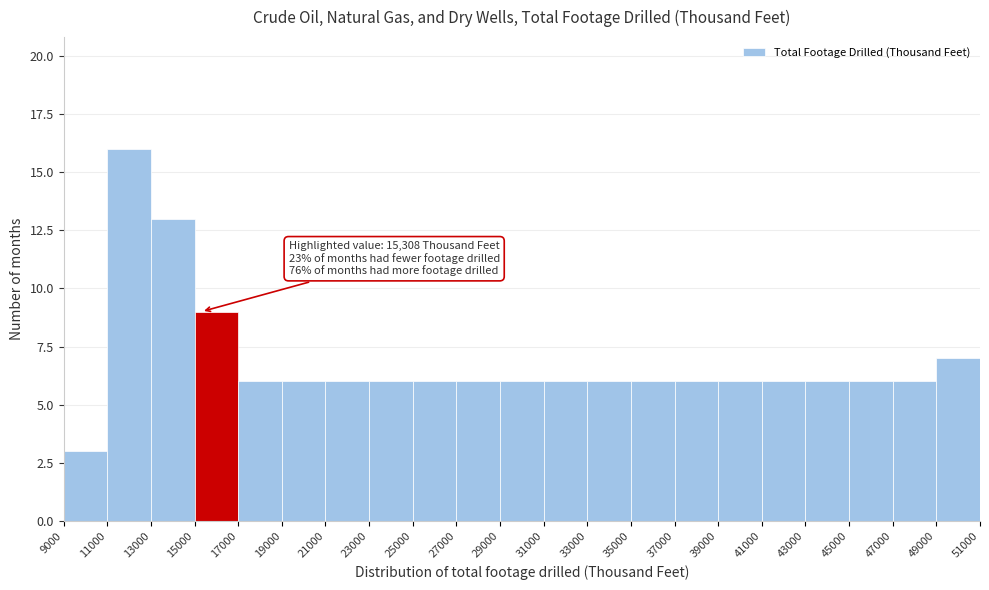

Over which range of the x-axis is the bar tallest?

11000 to 13000